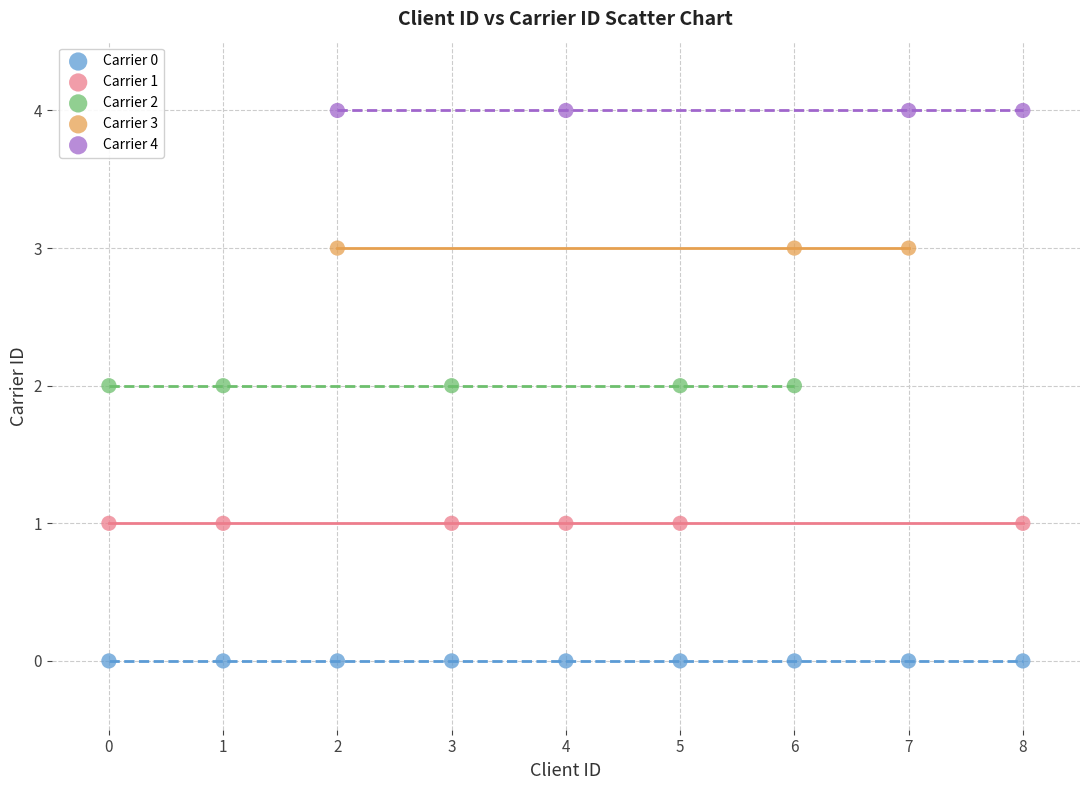

Which series reaches the maximum Y coordinate?

Carrier 4